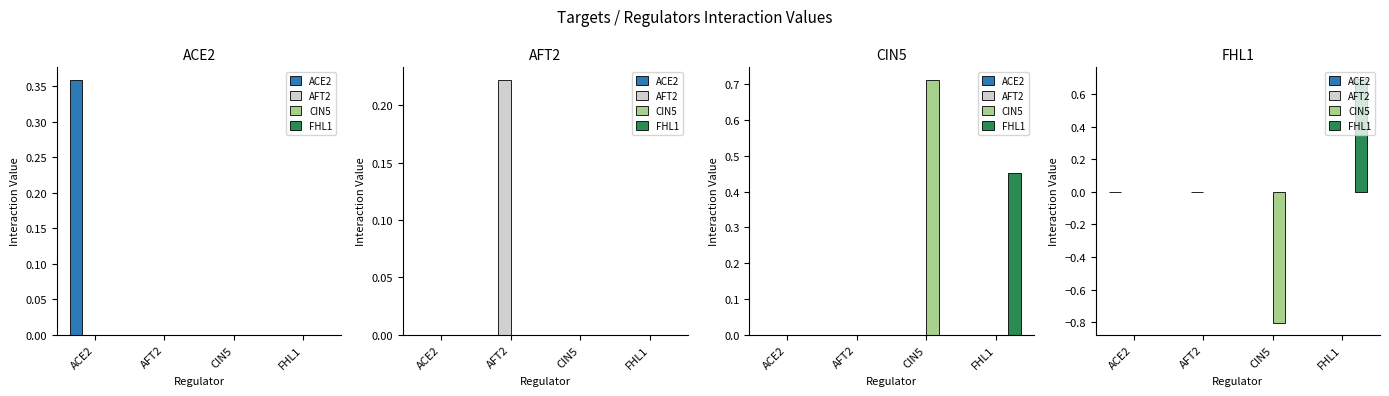

Which series has the largest range (max minus min)?

CIN5